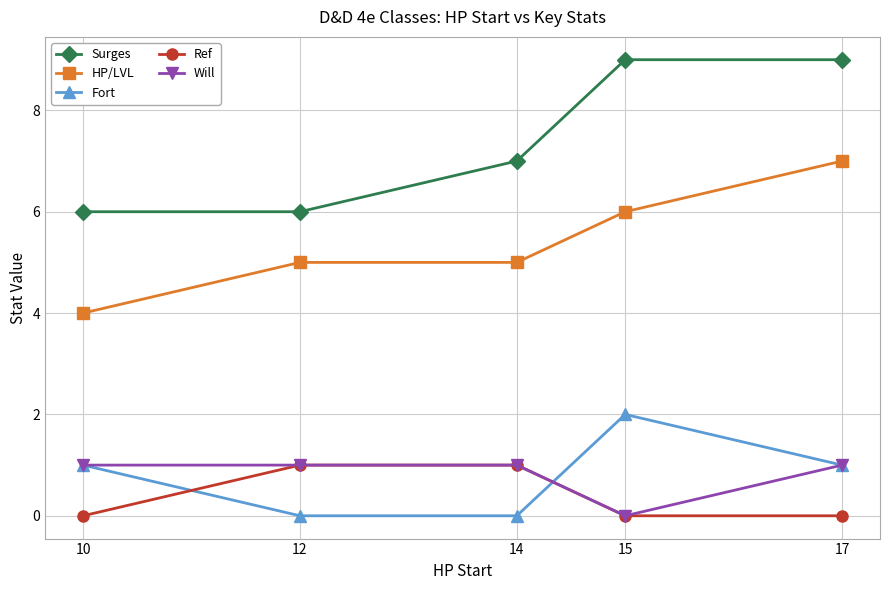

What is the value of the Will point at the 3rd from the left?

1